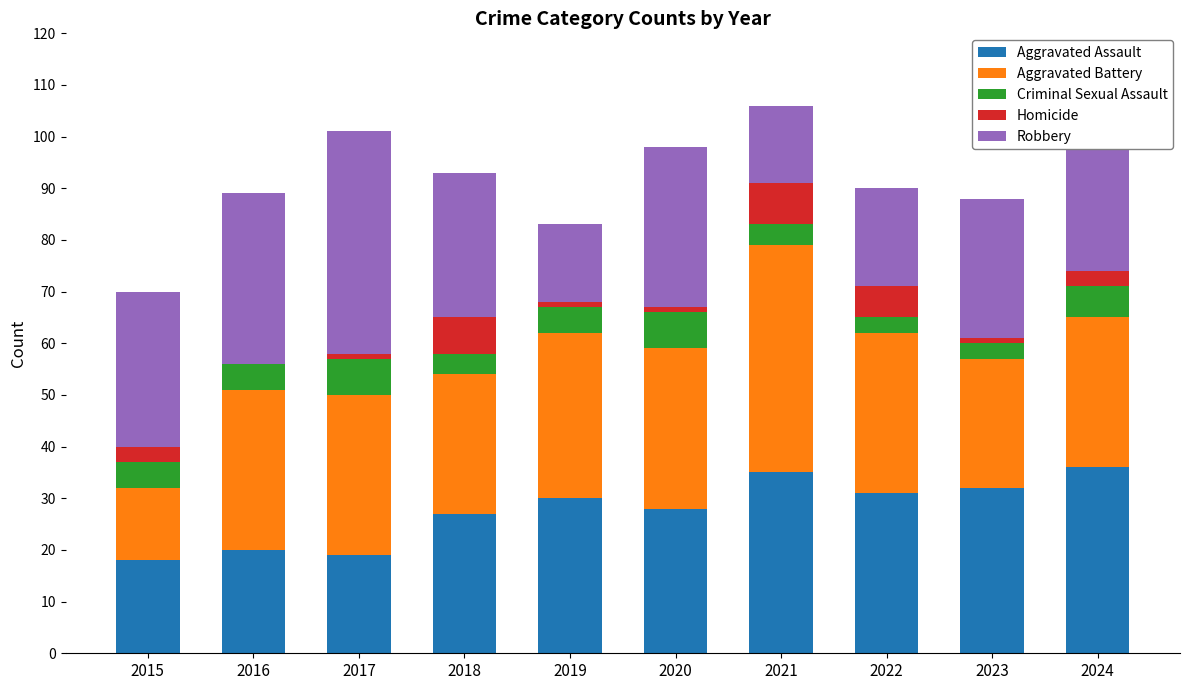

What is the sum of all Aggravated Assault values?

276